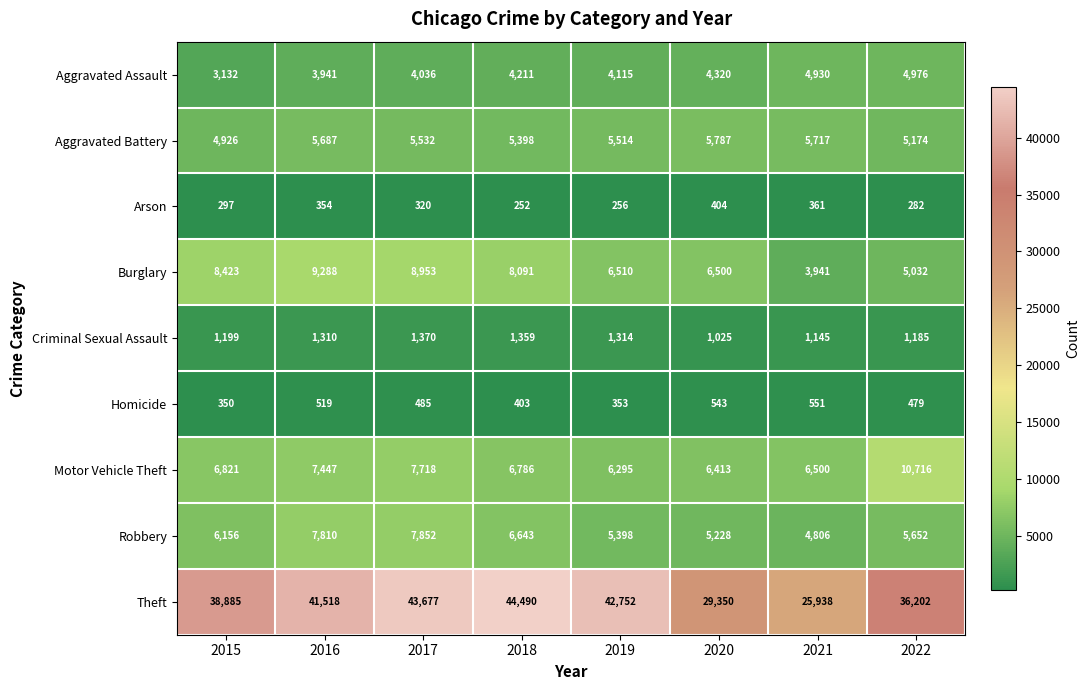

Which category has the highest value across all series?

2018